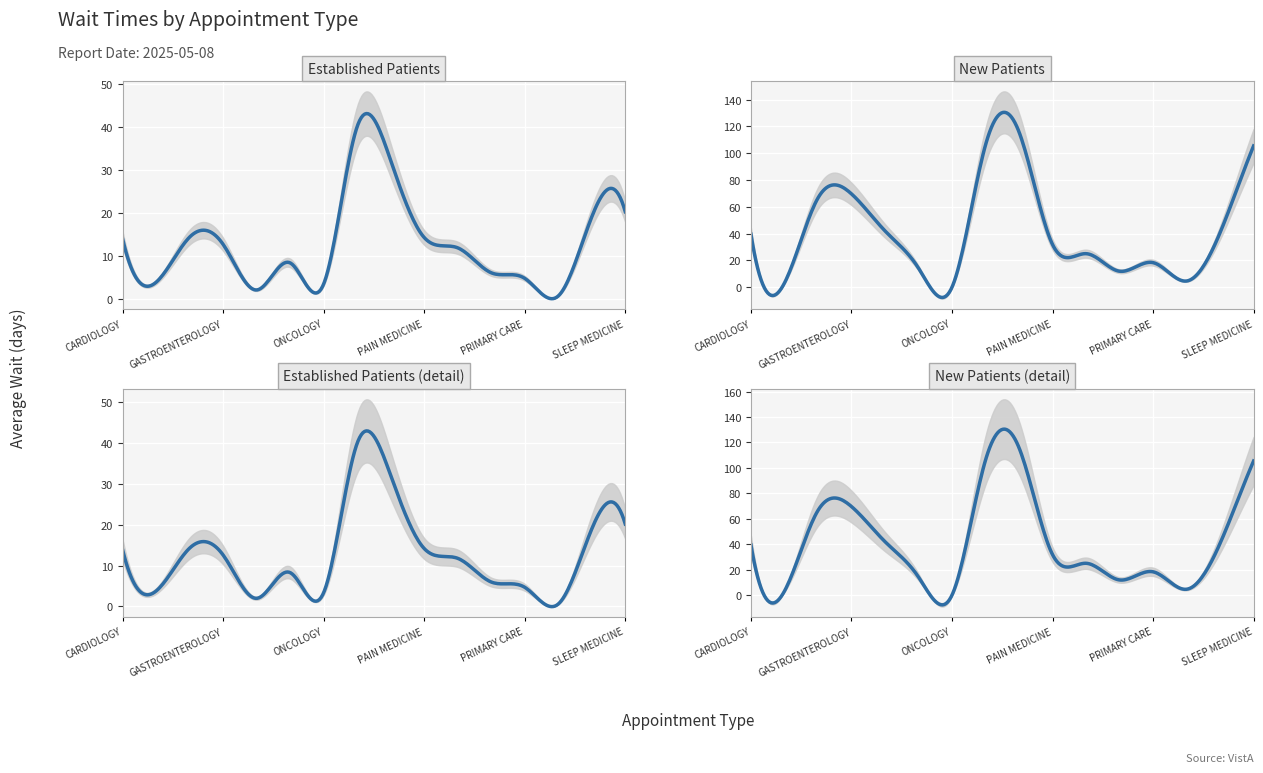

At which label is NewPatients closest to 57?

ENDOCRINOLOGY